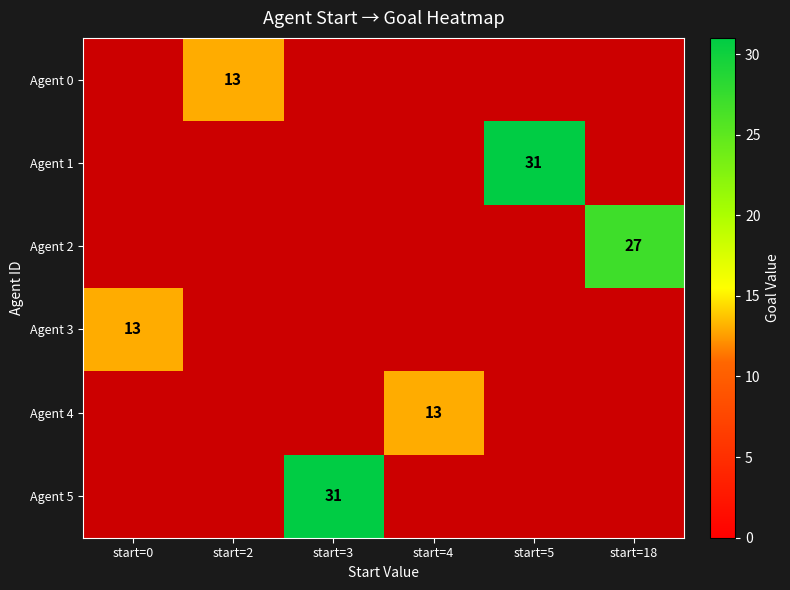

True or false: Agent 1 has a value of 31 at start=5.

True